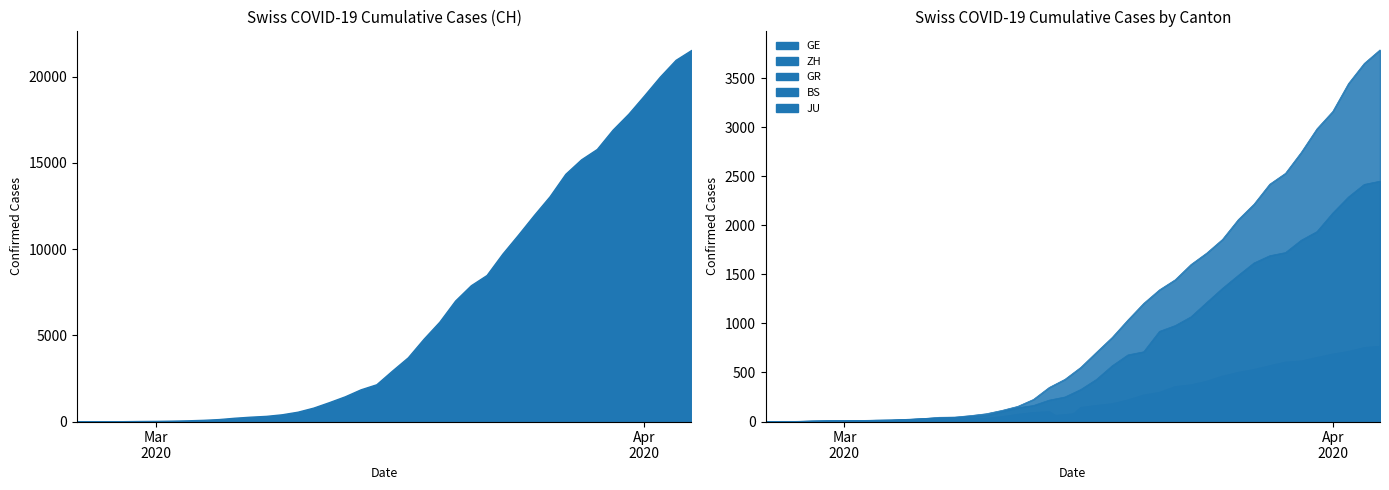

How many values in the GR series are below 84?

20